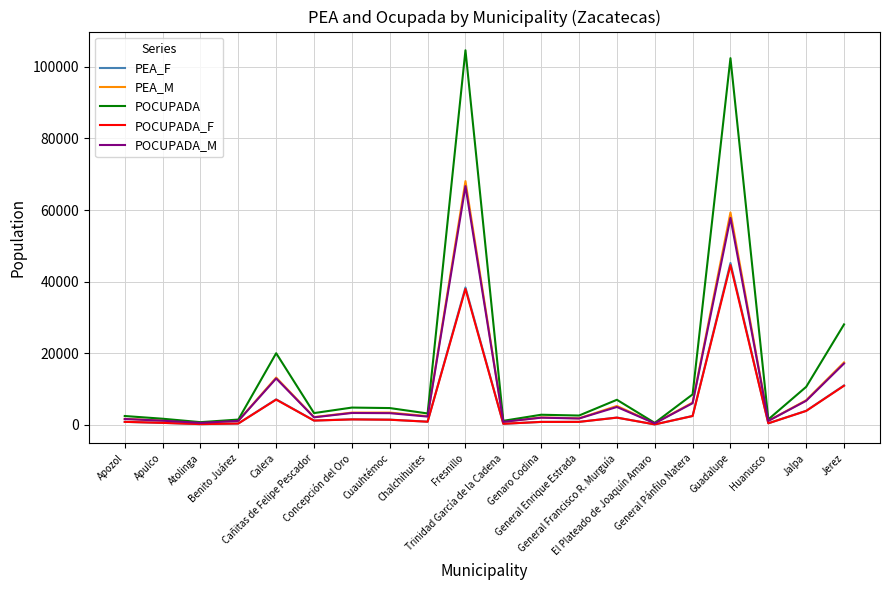

Which series has the largest total across all categories?

POCUPADA